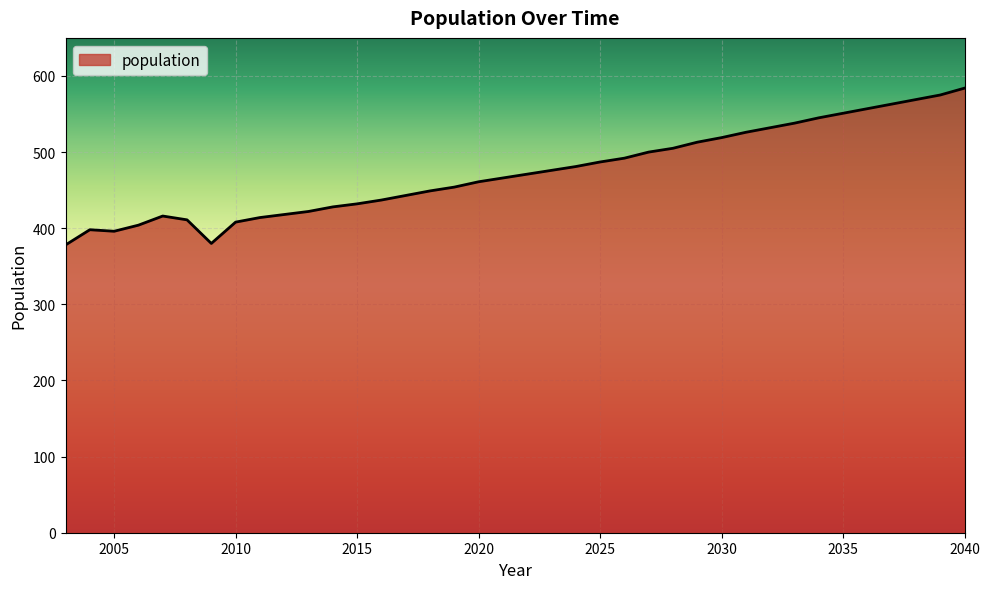

What is the greatest value displayed?

584